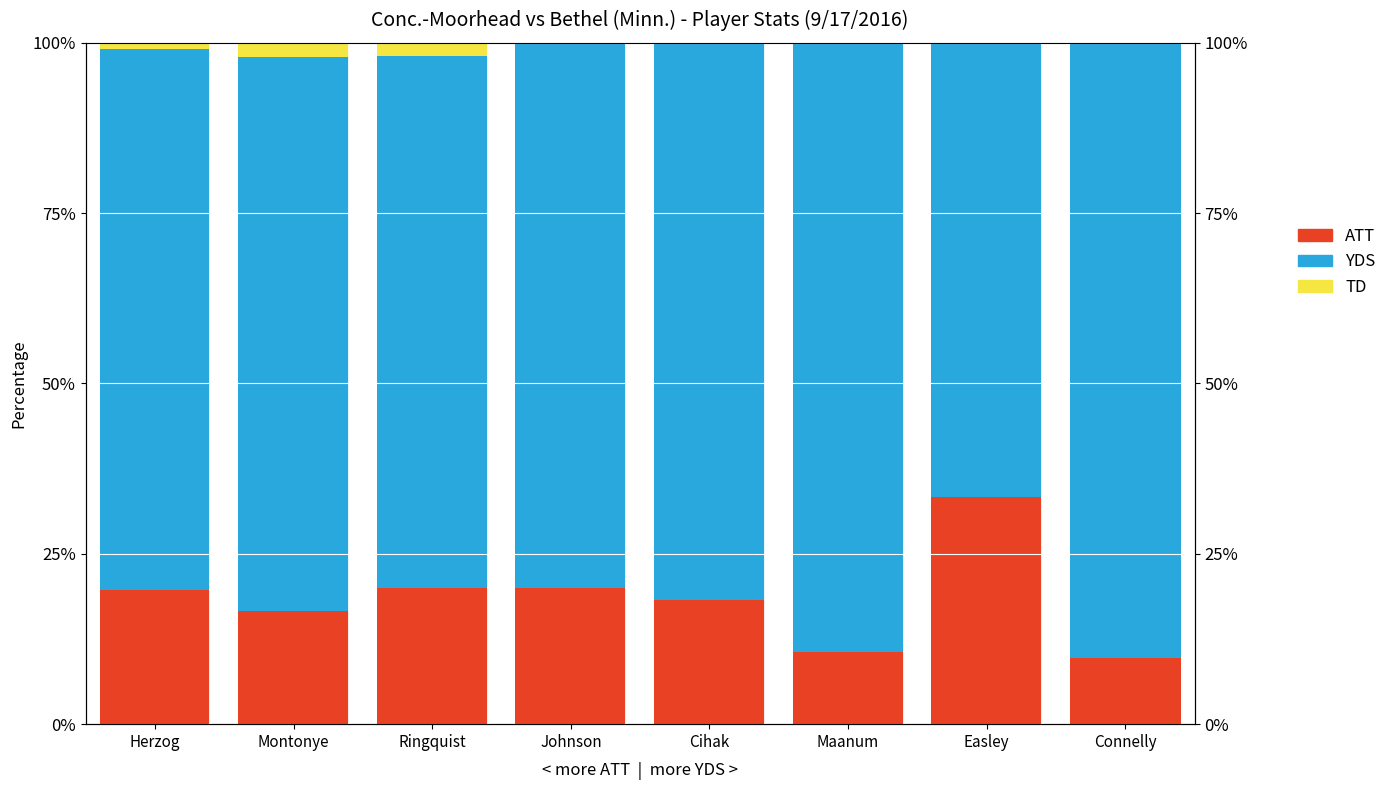

The value of ATT at Herzog is 25.8. True or false?

False